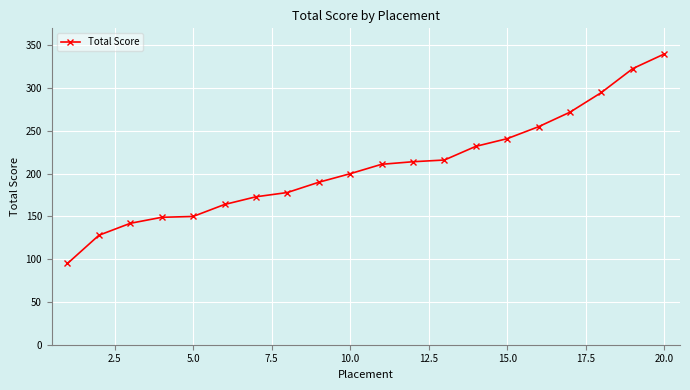

What is the sum of all values?

4168